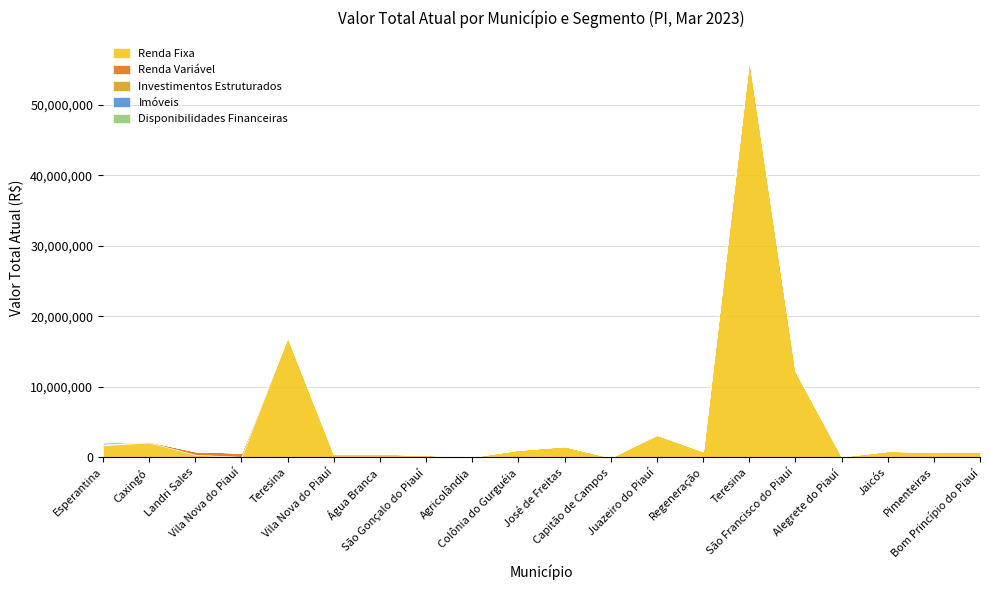

What is the total value across all series at Jaicós?

896924.5